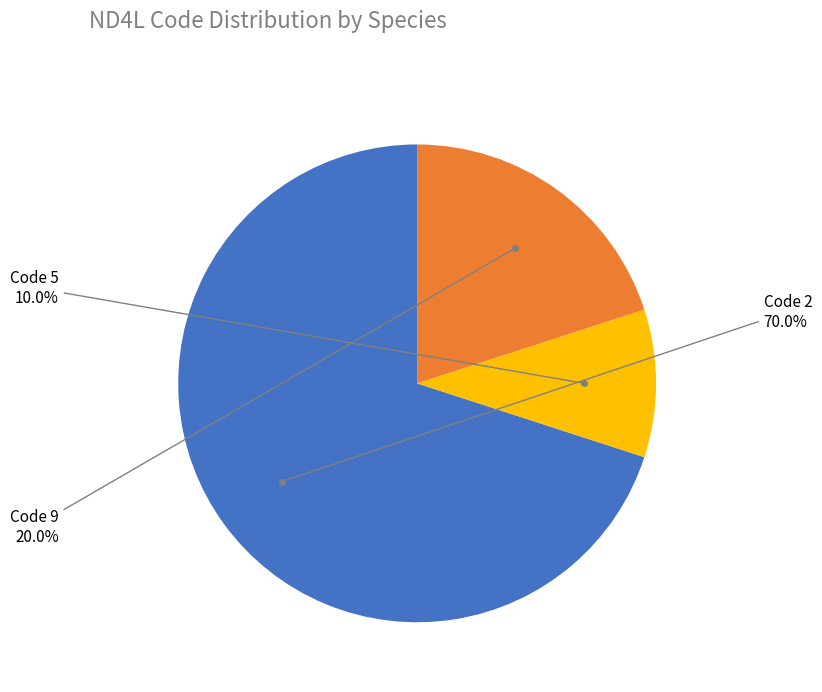

Is there a majority slice in this chart?

Yes